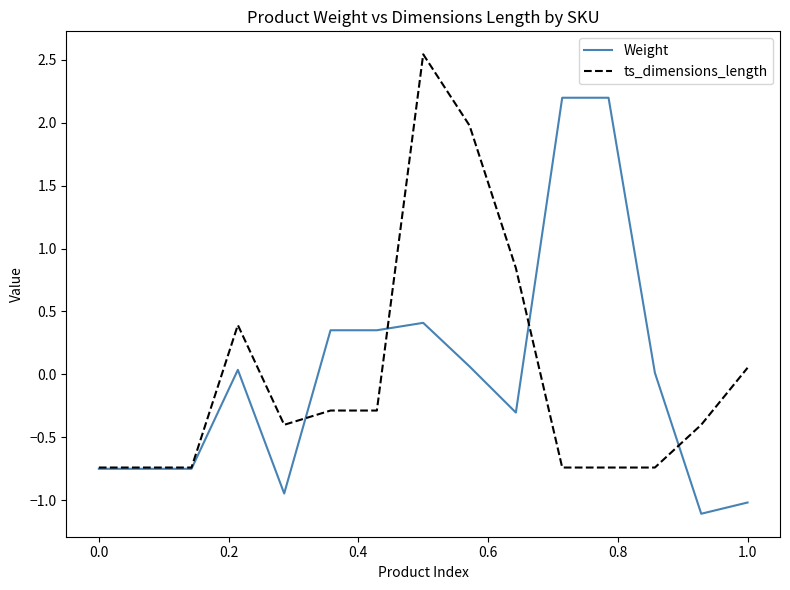

What is the smallest value displayed?

-1.1